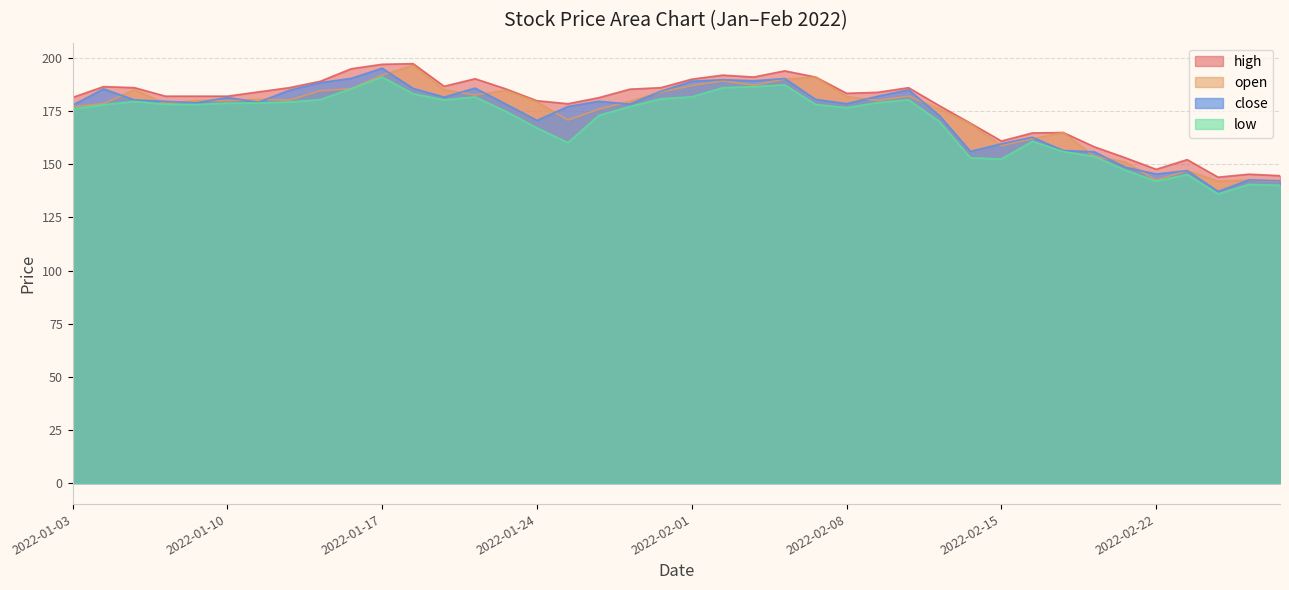

What is the spread (max minus min) of values at 2022-01-25?

18.3